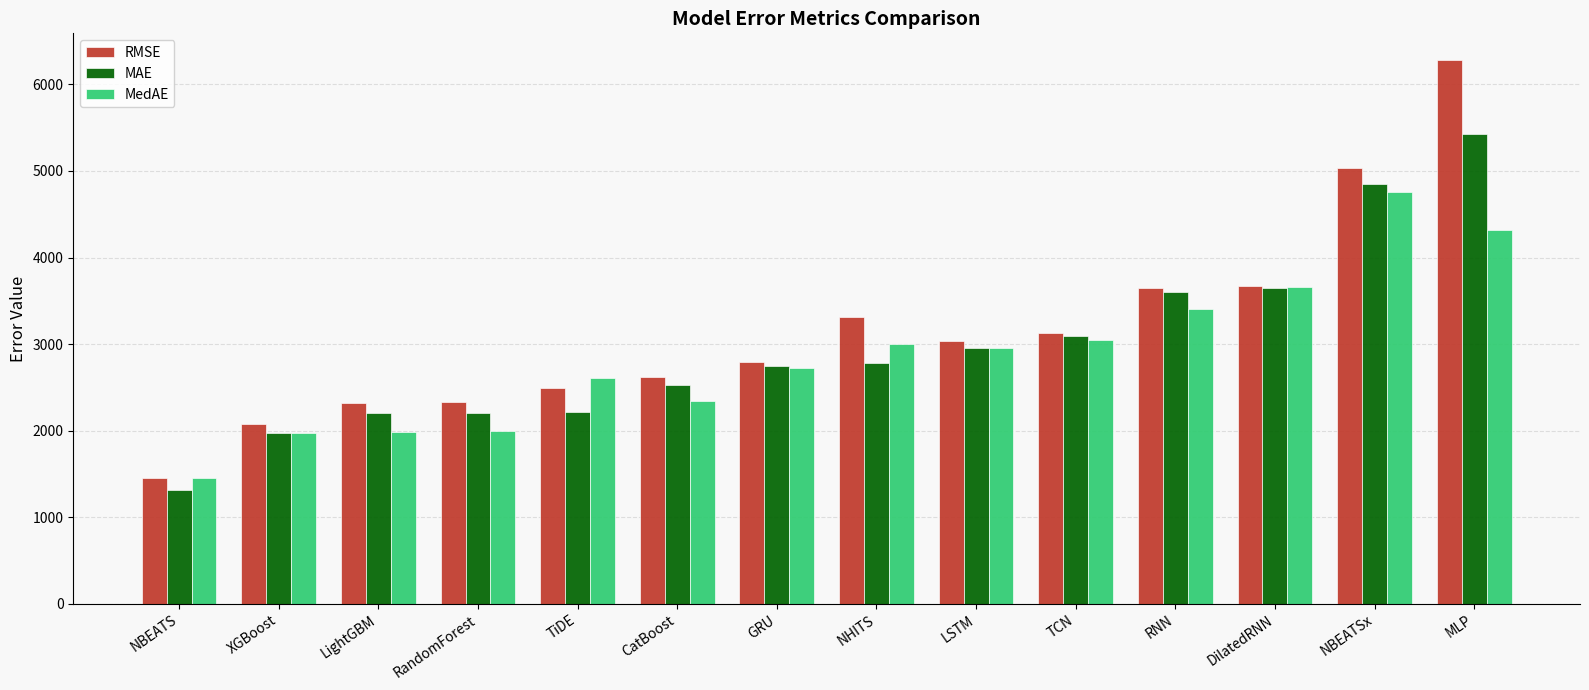

At which category is the sum across all series the highest?

MLP